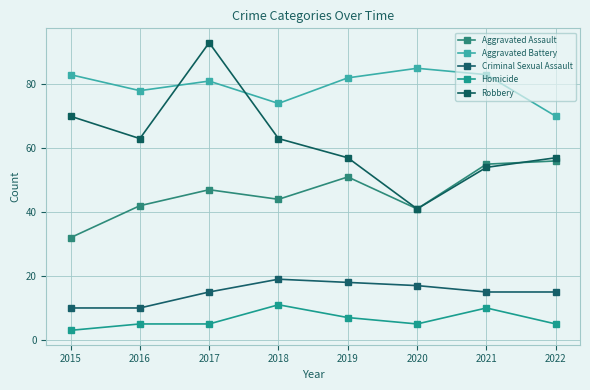

What is the difference between the highest and lowest values at 2021?

73